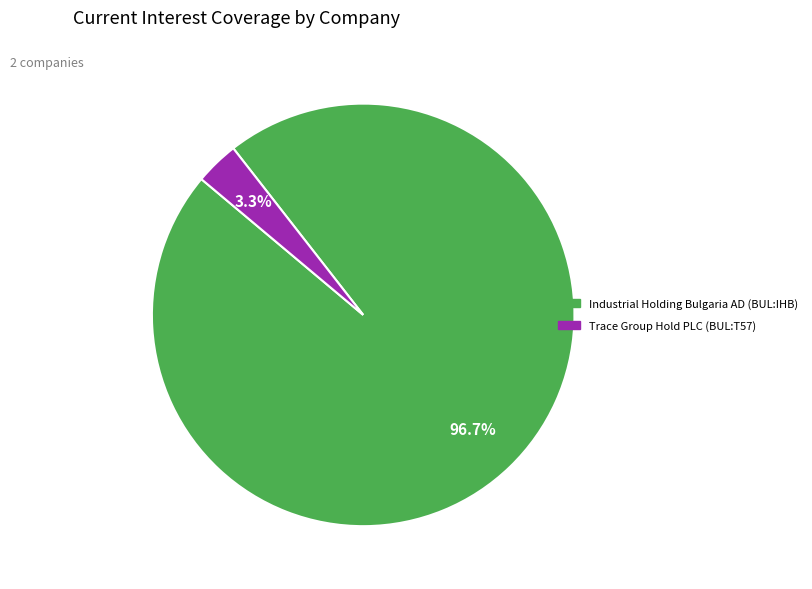

Is there a majority slice in this chart?

Yes